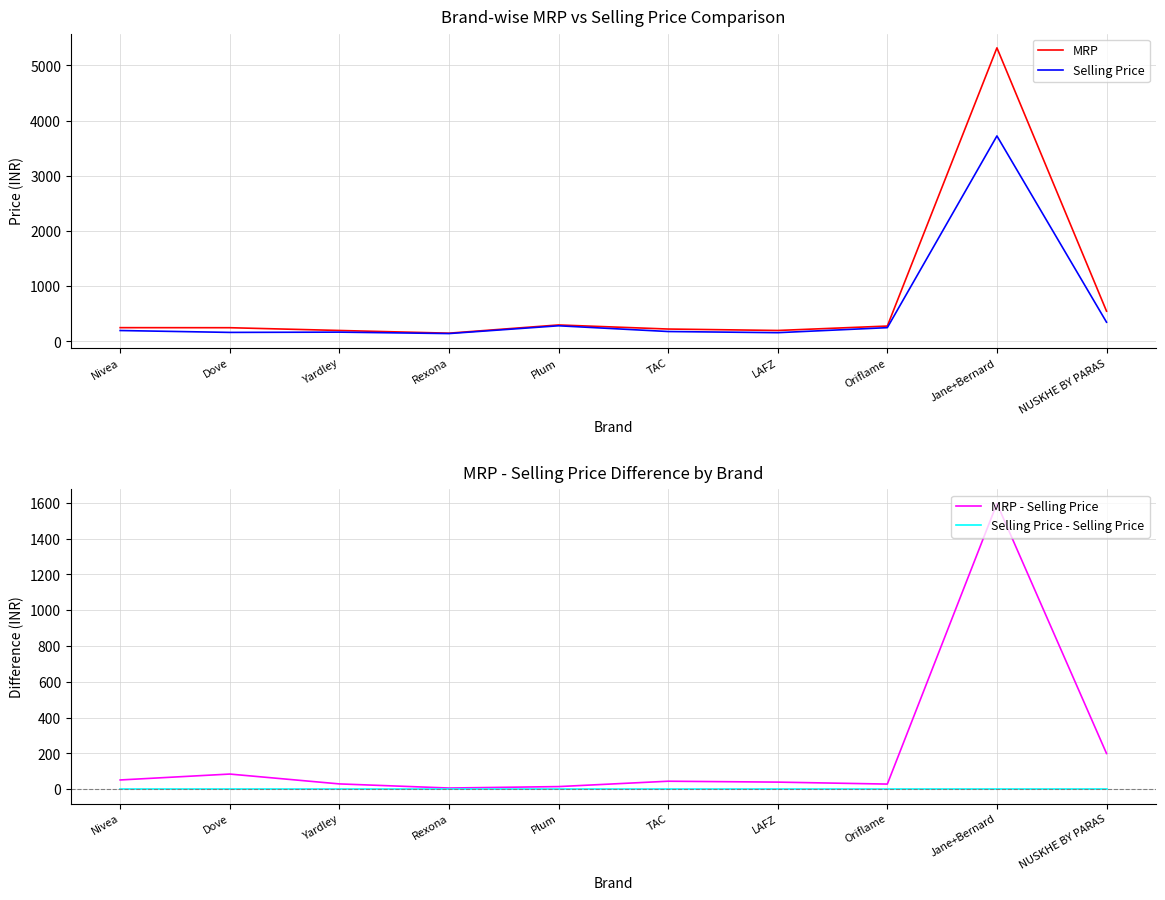

Is this an area chart (filled region under the line)?

No